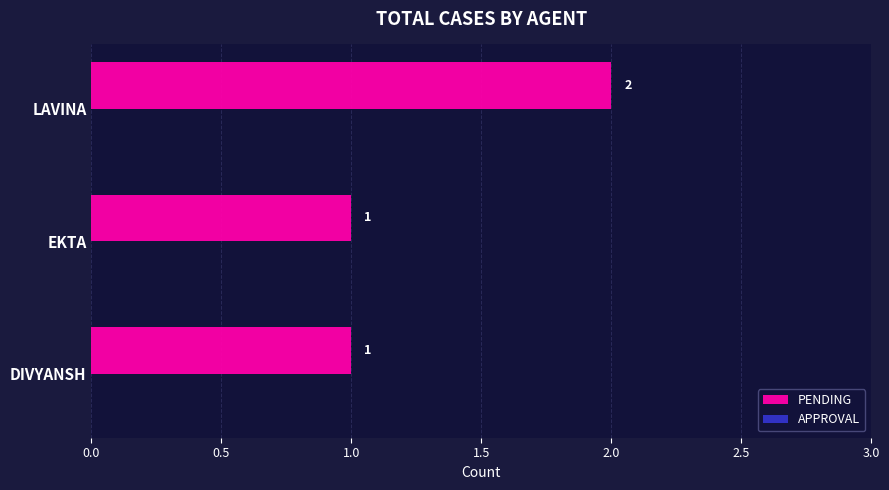

At which category does the chart reach its peak across all series?

LAVINA